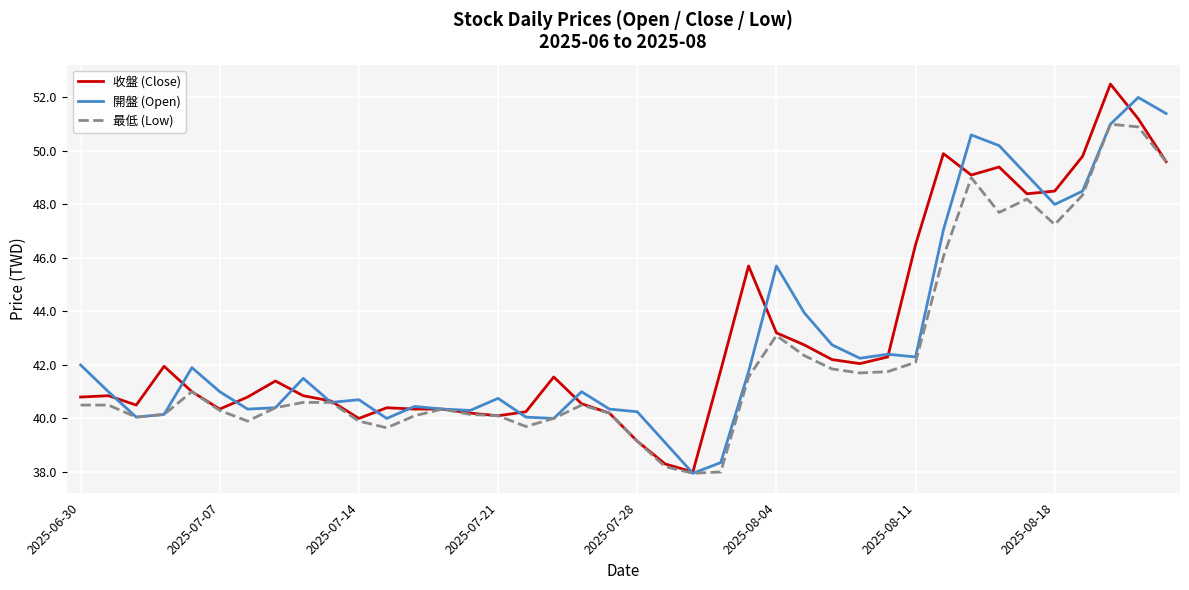

What is the greatest value displayed?

52.5